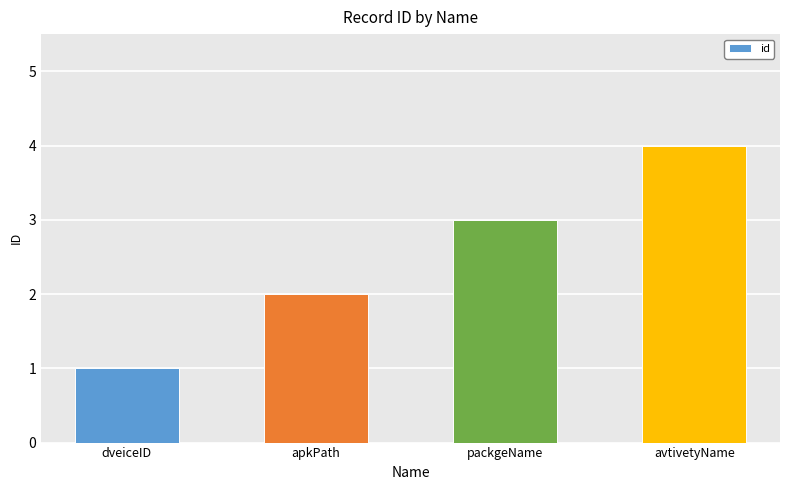

Reading left to right, extract all data points from this chart.

1	2	3	4